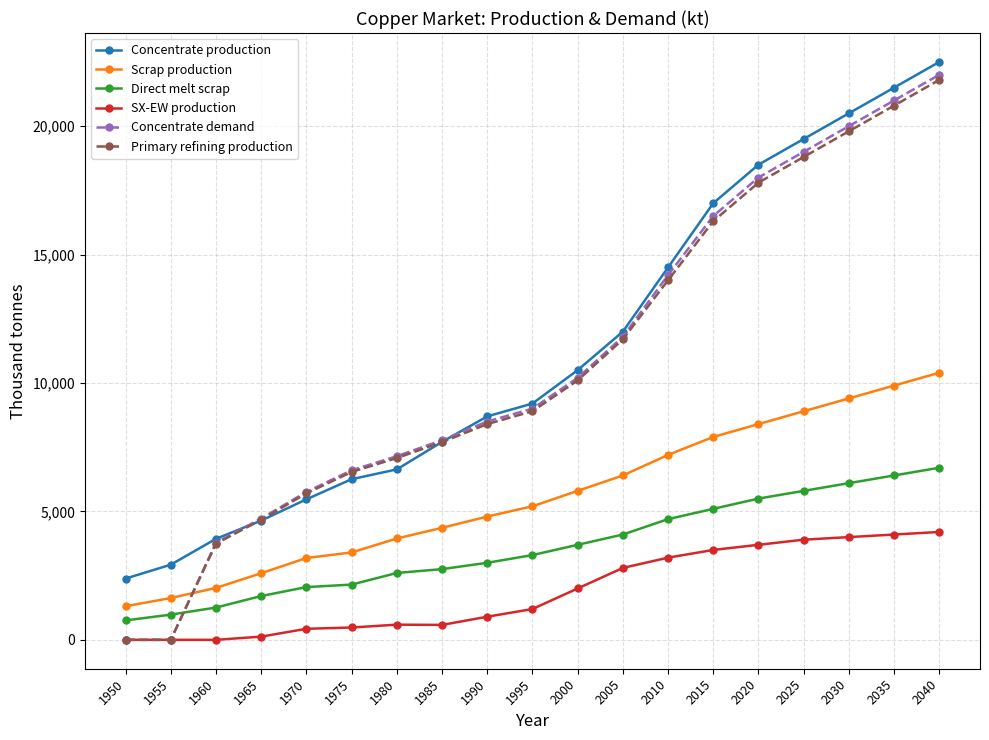

Is the value of Concentrate production at 1985 greater than the value of Primary refining production at 1955?

Yes